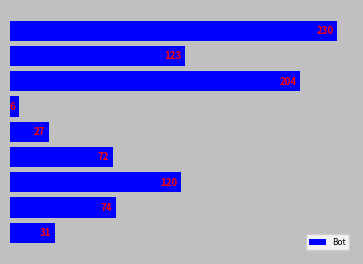

What is the greatest value displayed?

230